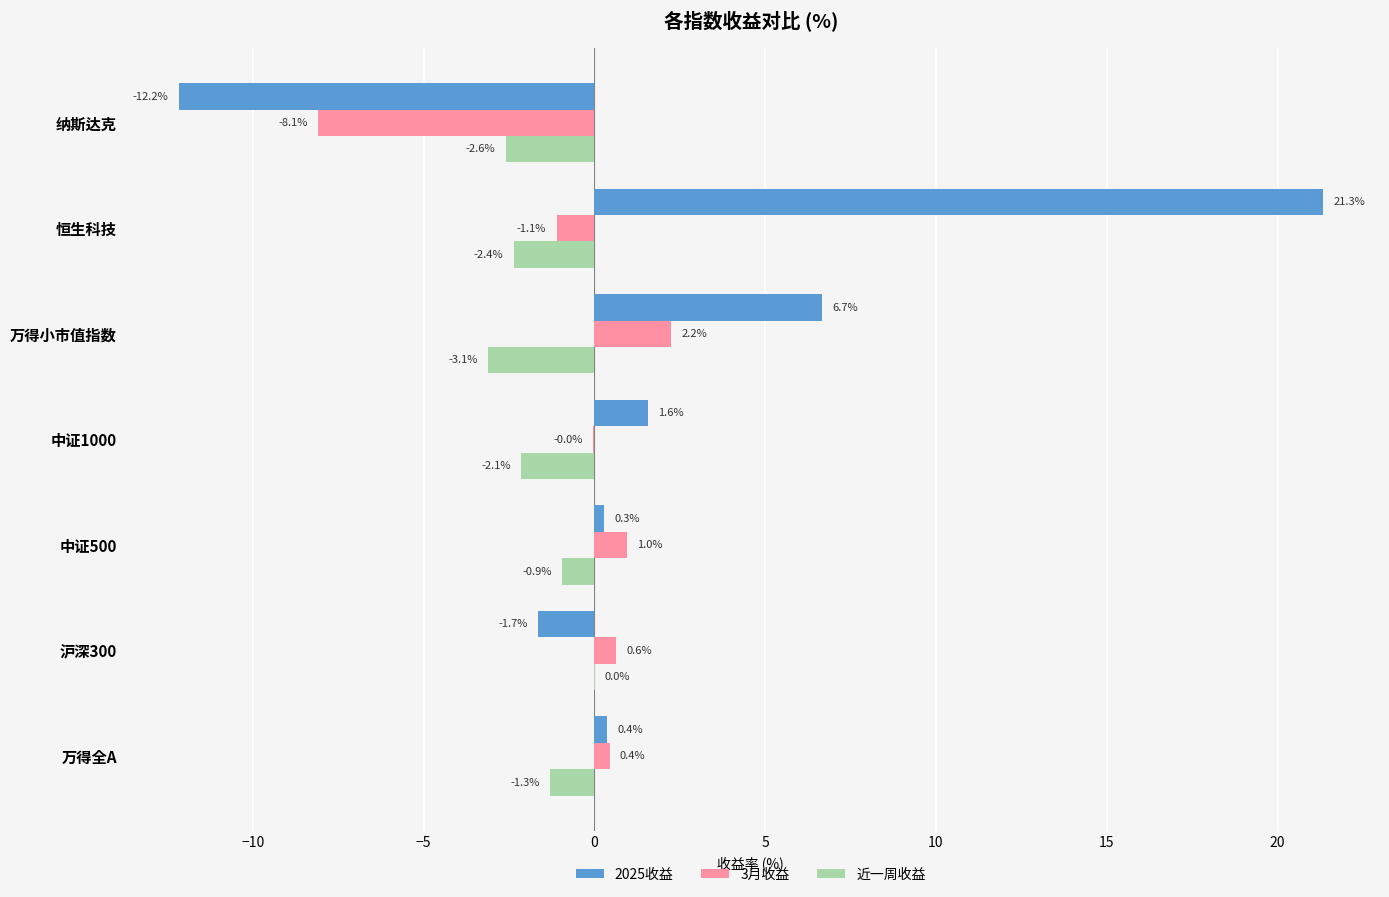

What is the sum of the 3月收益 values at 恒生科技 and 纳斯达克?

-9.2